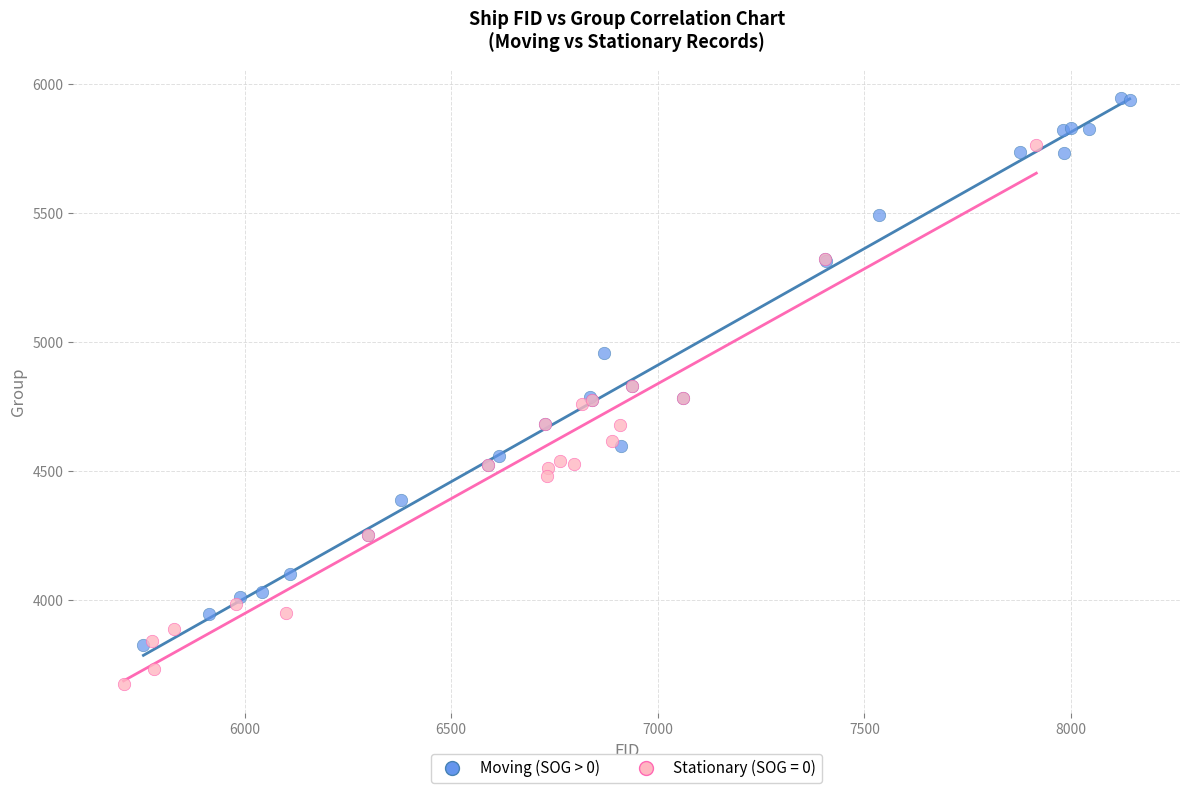

Which series contains the highest Y value?

Moving (SOG > 0)